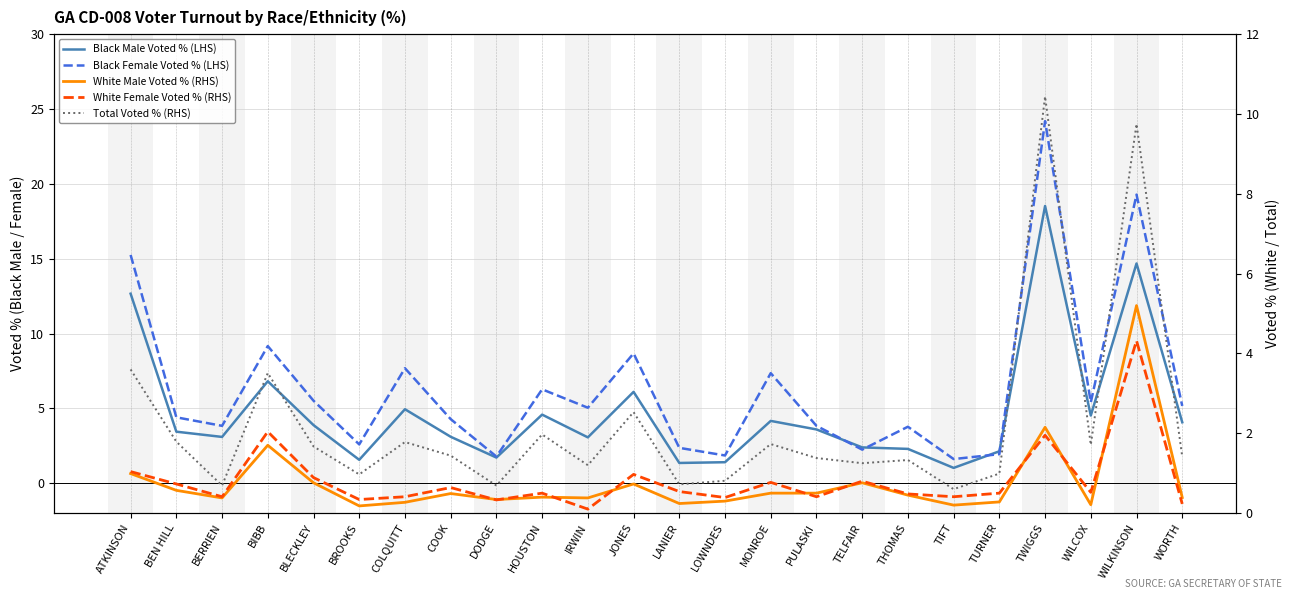

Where is the first local maximum for Total Voted % (RHS)?

BIBB